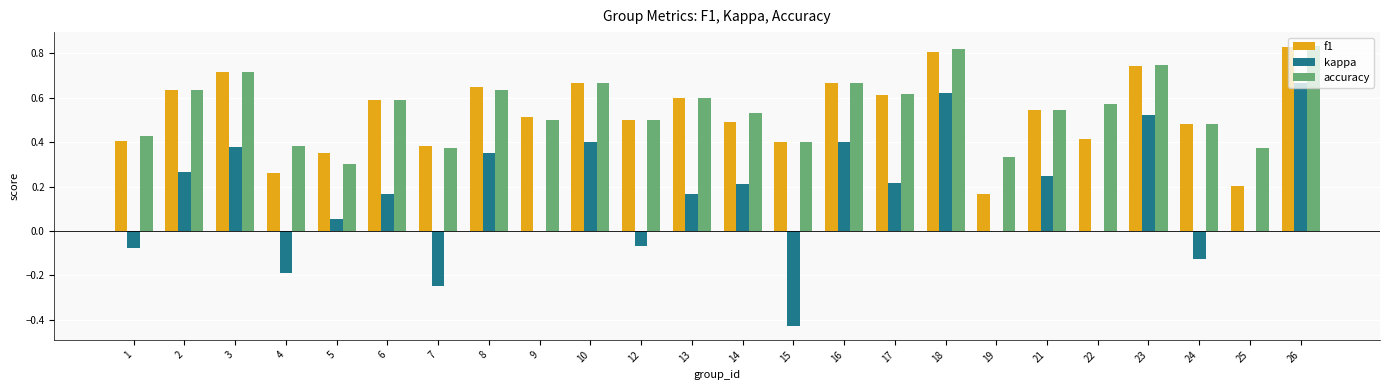

Is it true that f1 equals 0.6 at 5?

False